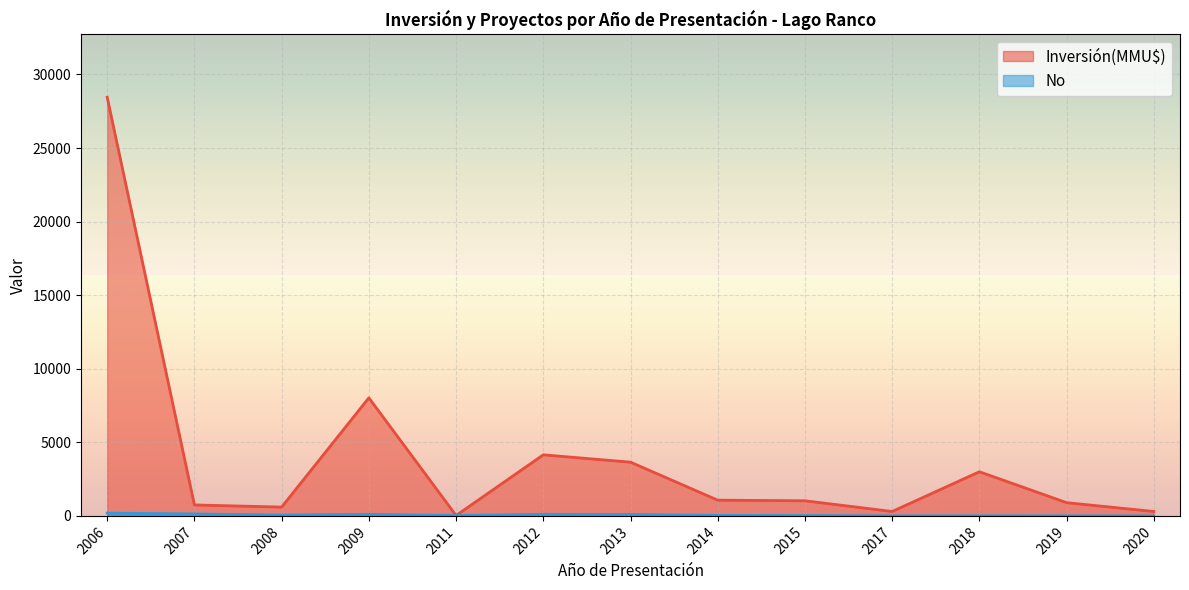

True or false: No and Inversión(MMU$) intersect in this chart.

True